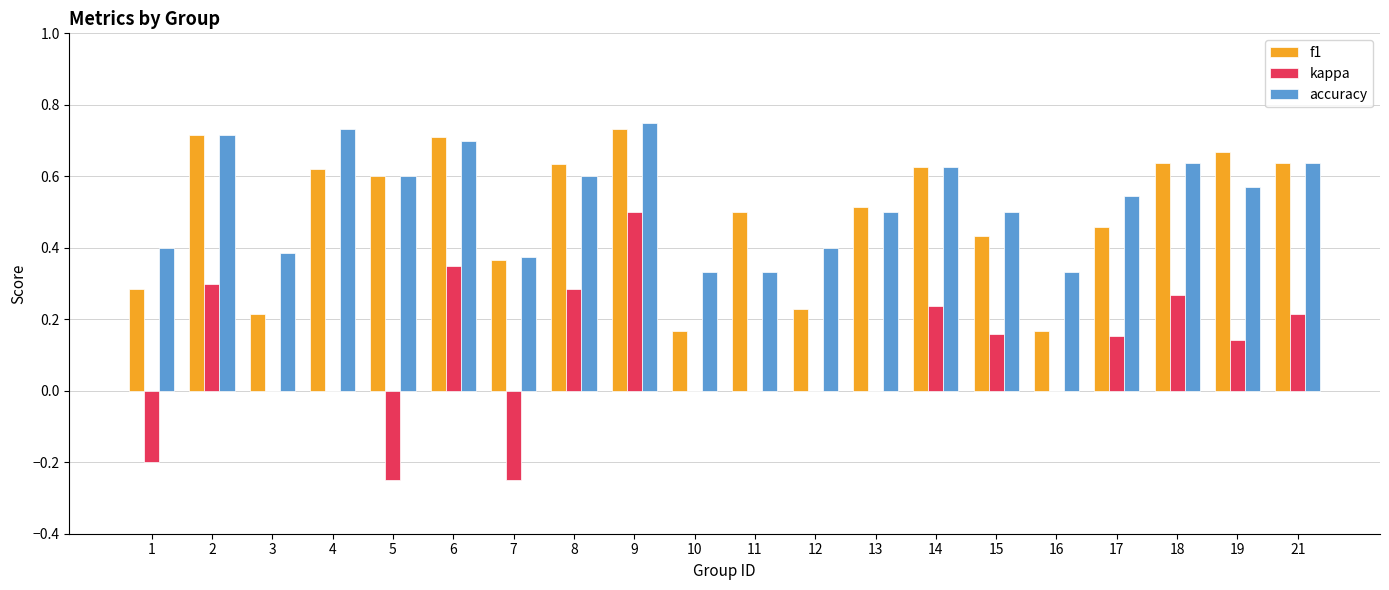

Is the value of kappa at 16 greater than the value of f1 at 9?

No